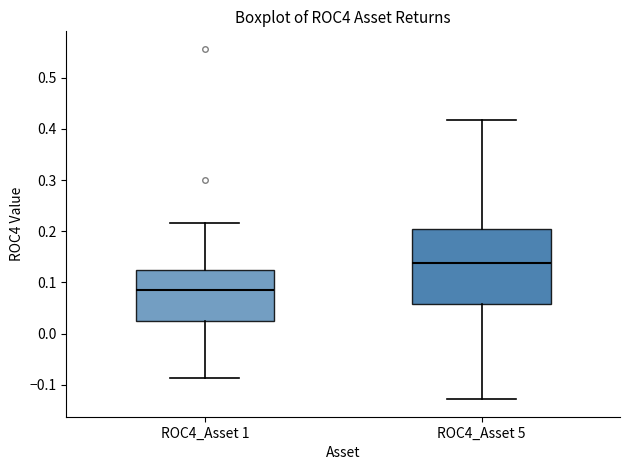

Which box is the tallest, from its lower edge to its upper edge?

ROC4_Asset 5